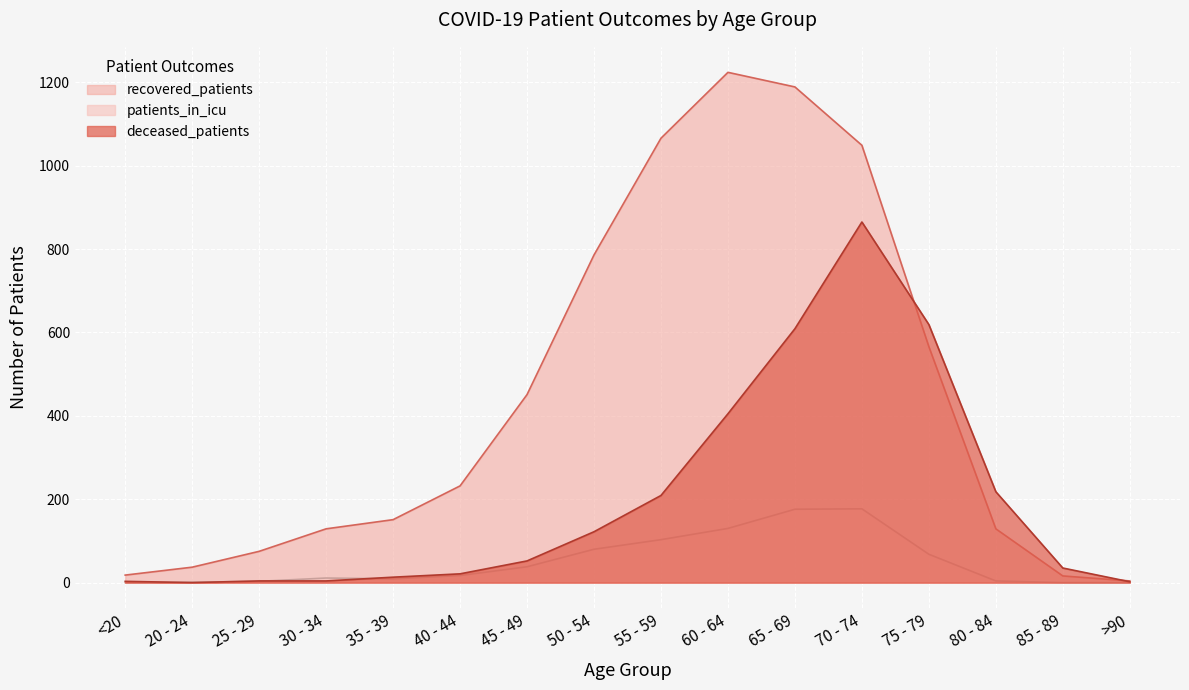

At which label does recovered_patients first exceed 232?

45 - 49